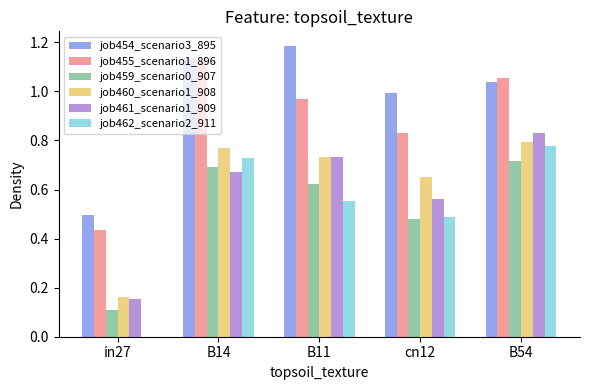

Which label corresponds to the largest value in the chart?

B11